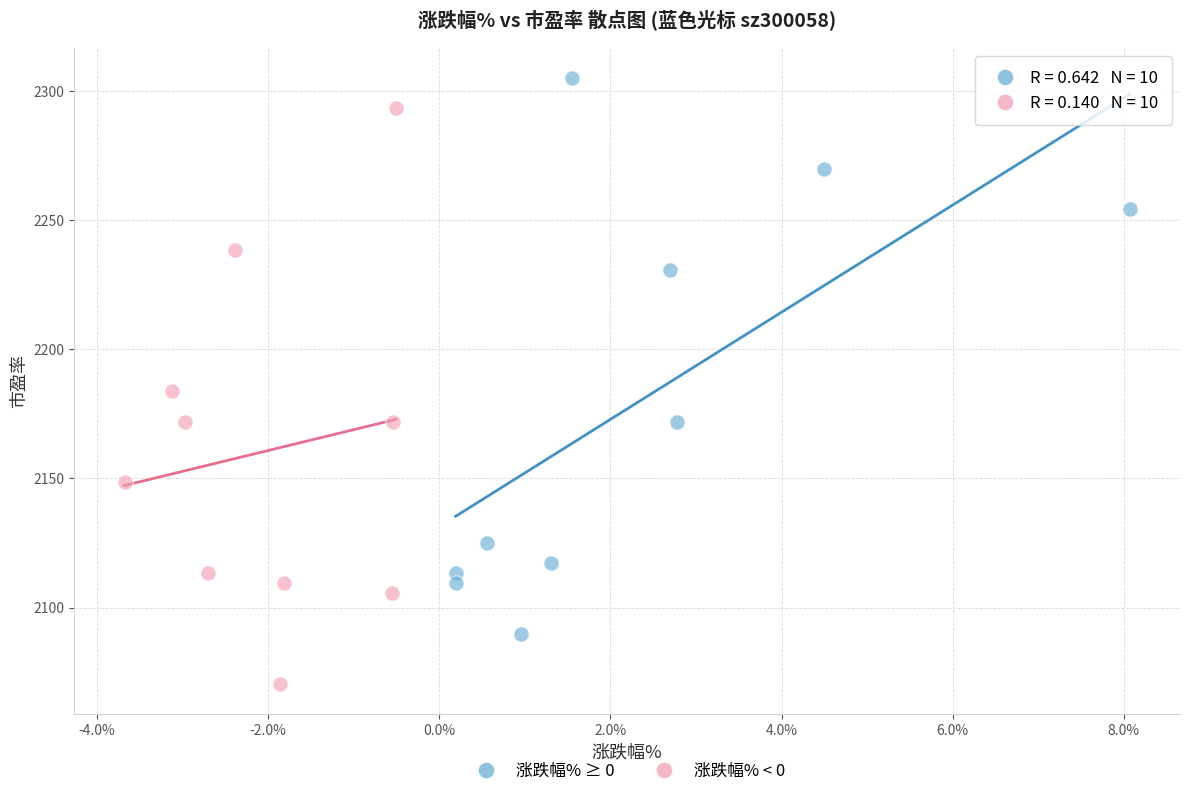

Which series contains the highest Y value?

涨跌幅% ≥ 0